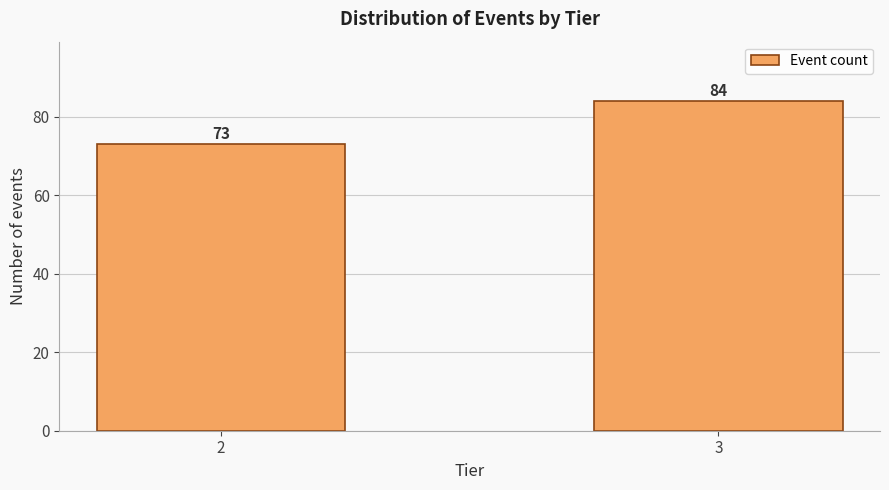

Reading left to right, extract all data points from this chart.

73	84